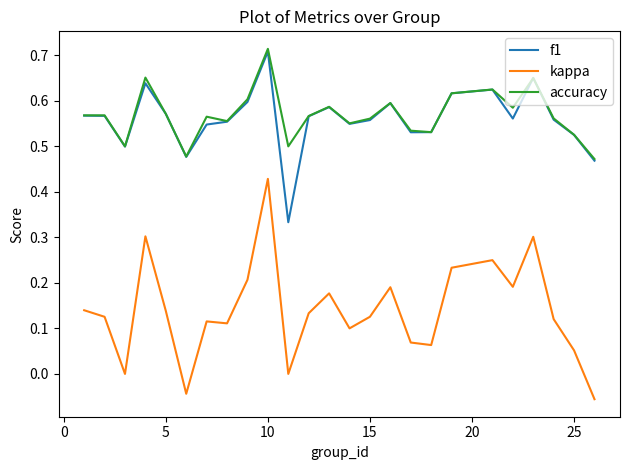

Which series has the widest spread of values?

kappa